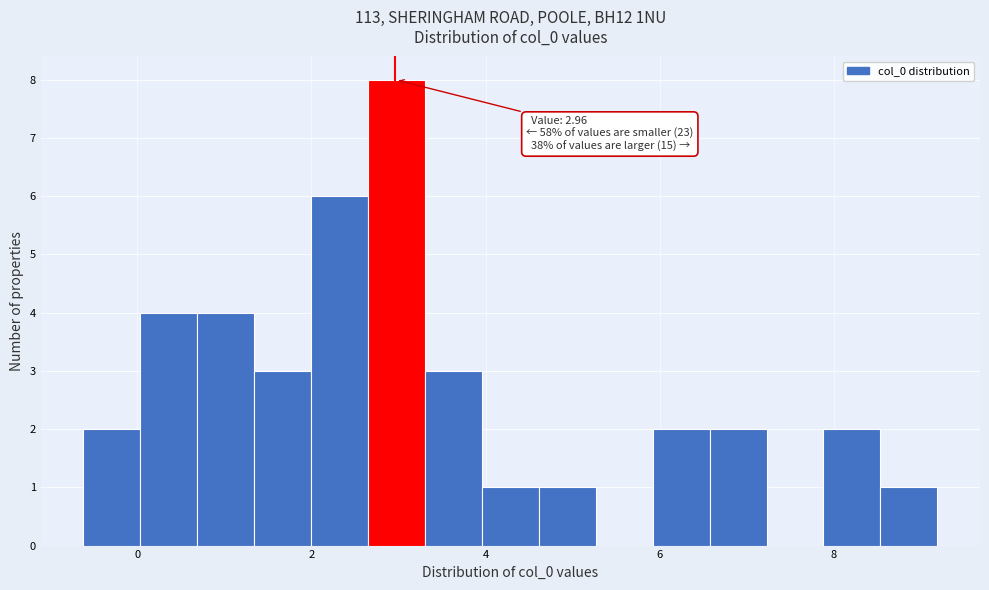

Read against the x-axis, roughly where is the centre of the tallest bar?

3.0